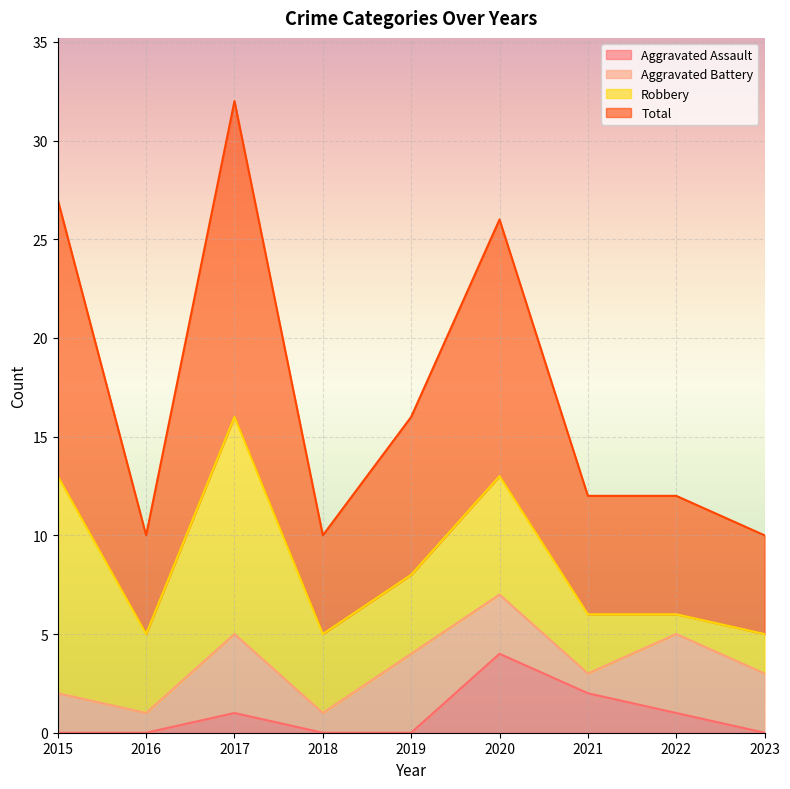

At how many categories does at least one series exceed 10?

6